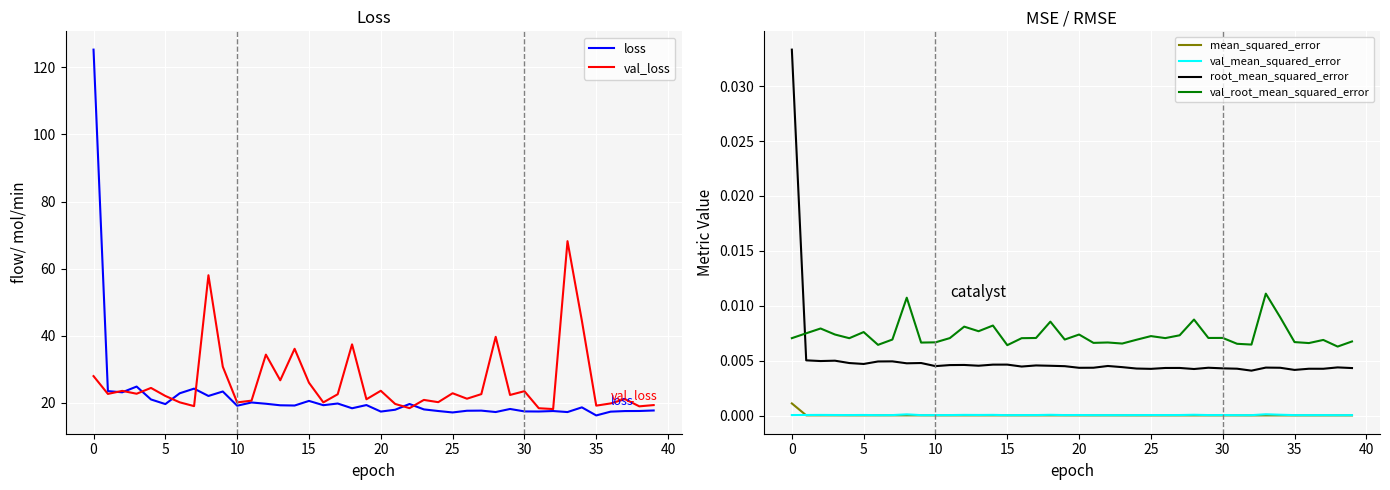

What is the label of the 17th point from the right?

23